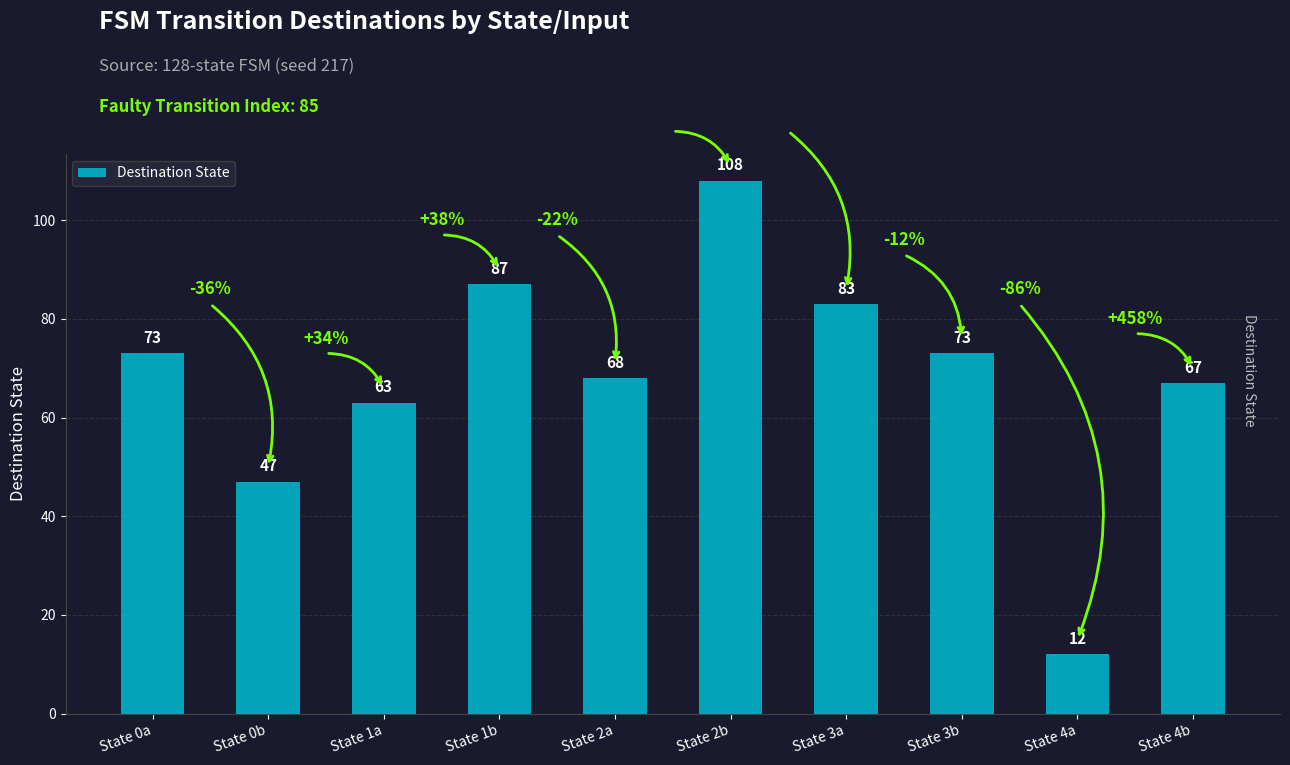

Approximately how many times larger is the value at State 1b compared to State 2b?

0.8